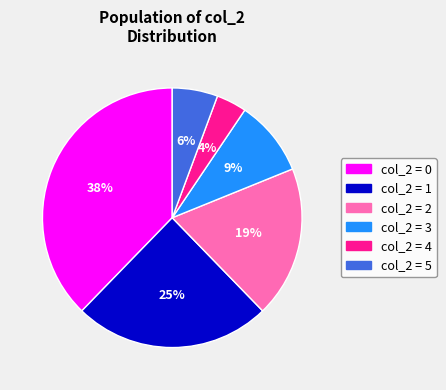

What percentage is the col_2 = 1 slice, to the nearest percent?

25%